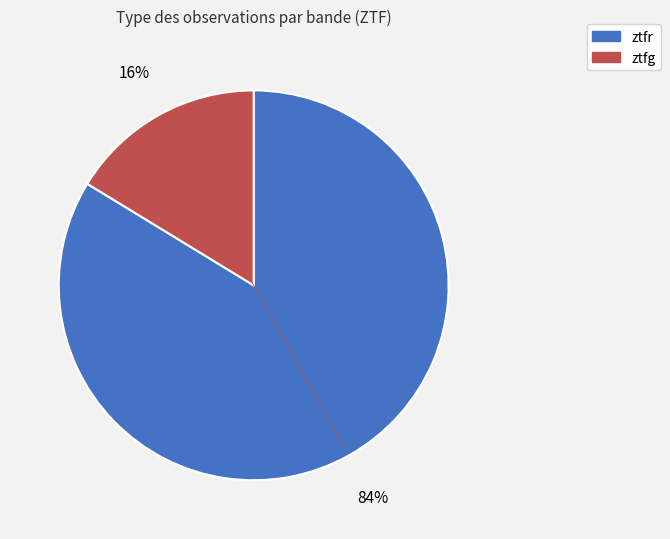

Do ztfr and ztfg together represent more than half of the pie?

Yes